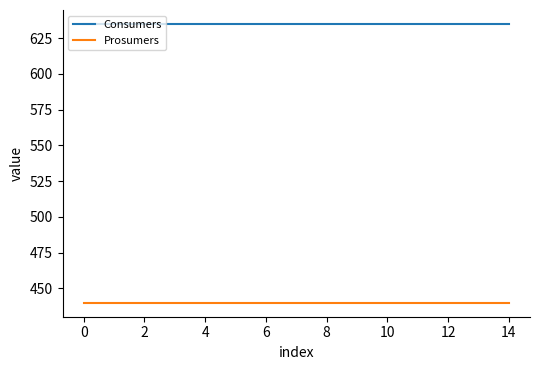

True or false: Consumers and Prosumers cross at least once.

False